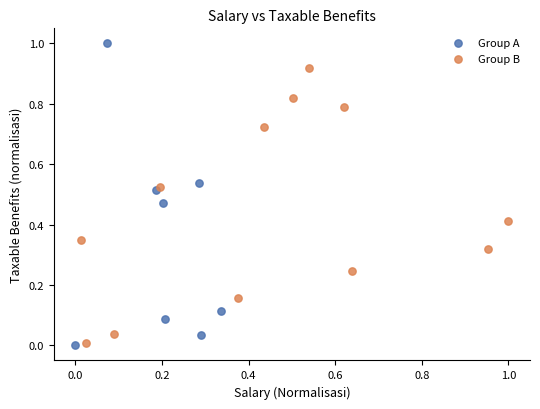

What are all the series names shown in the legend?

Group A, Group B